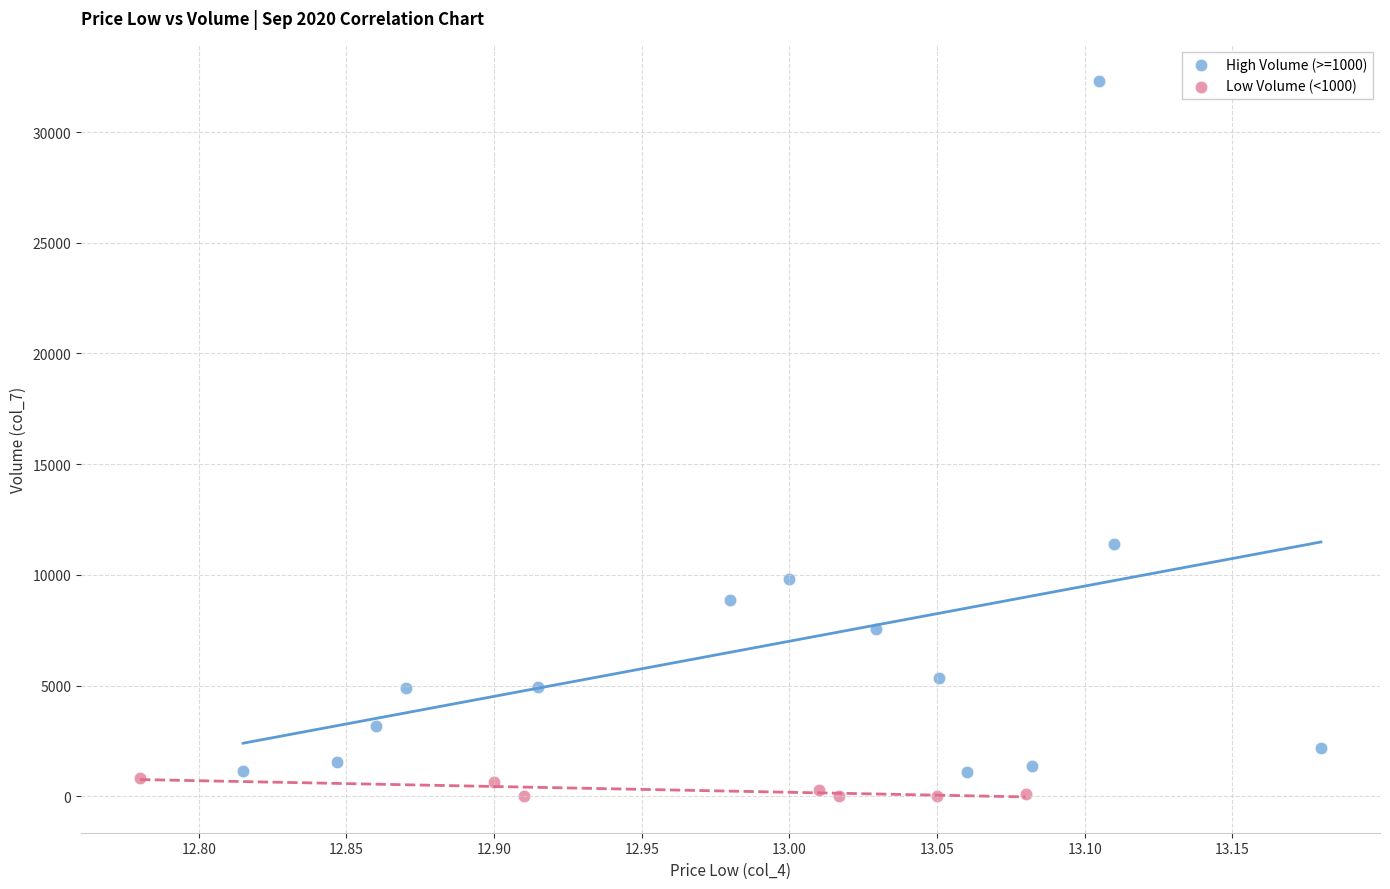

What are all the series names shown in the legend?

High Volume (>=1000), Low Volume (<1000)